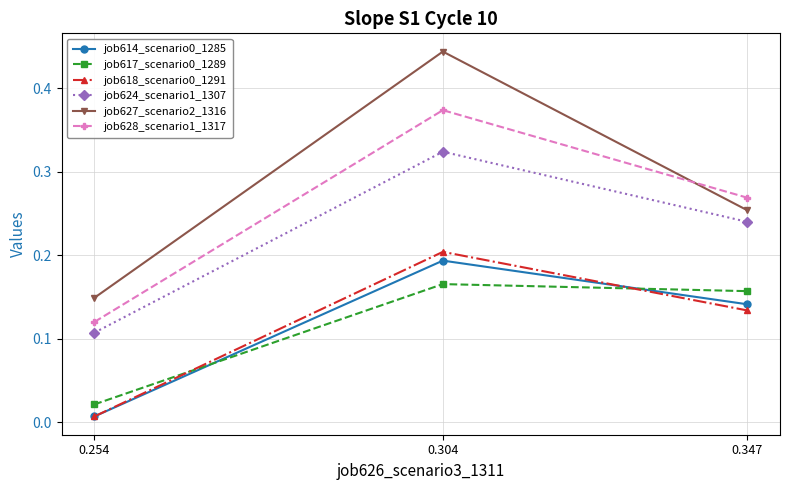

At how many categories does at least one series exceed 0?

3